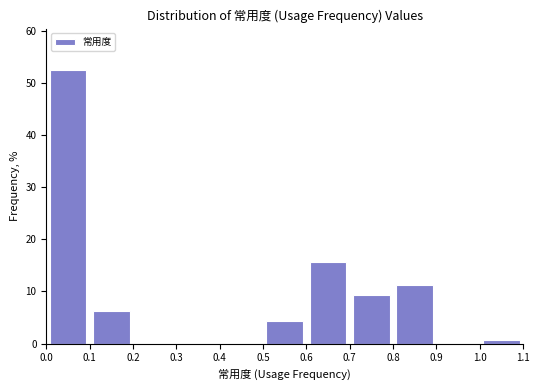

What is the height of the bar covering 0.0 to 0.1 on the x-axis? The values are not printed on the chart, so give them approximately, as read against the axis.

53